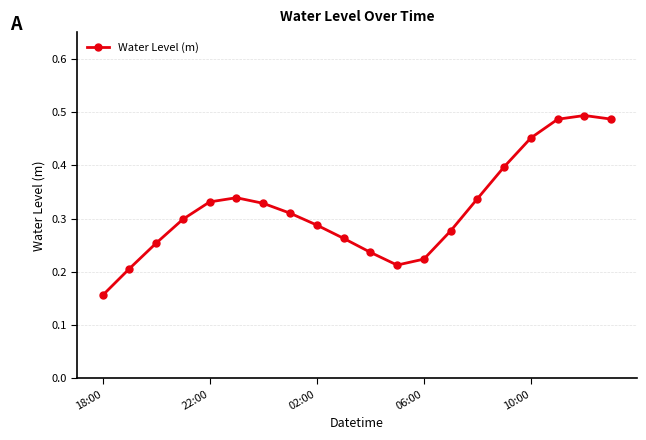

How many interior local peaks (higher than both neighbors) does the data have?

2